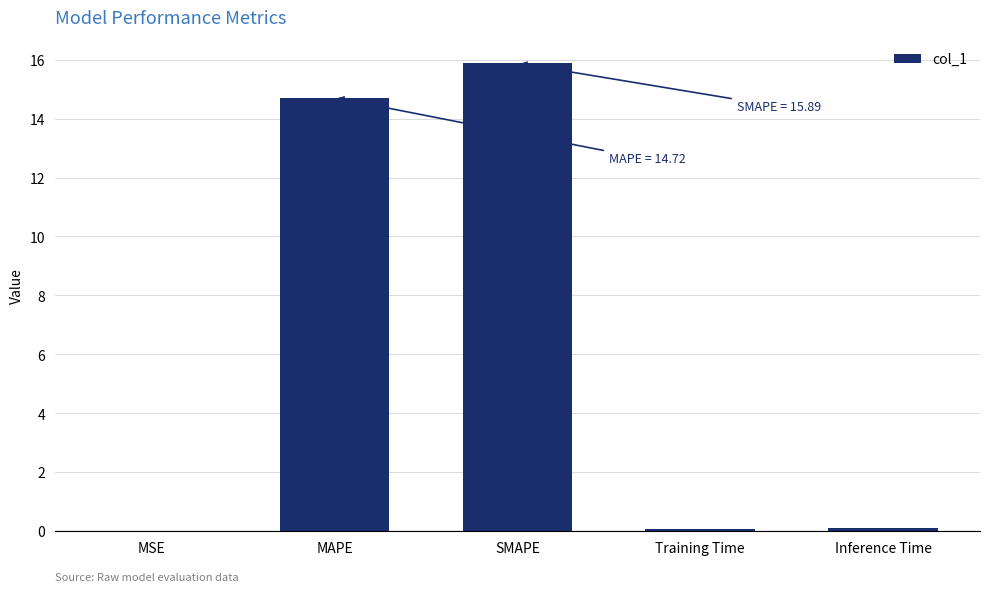

Which category has the highest value across all series?

SMAPE